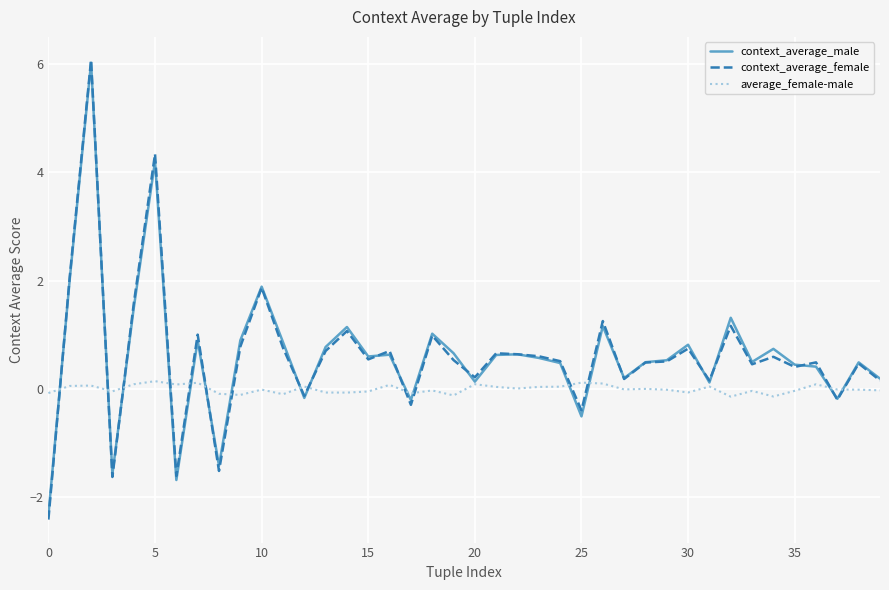

What is the difference between the second highest and minimum values in the context_average_male series?

6.5